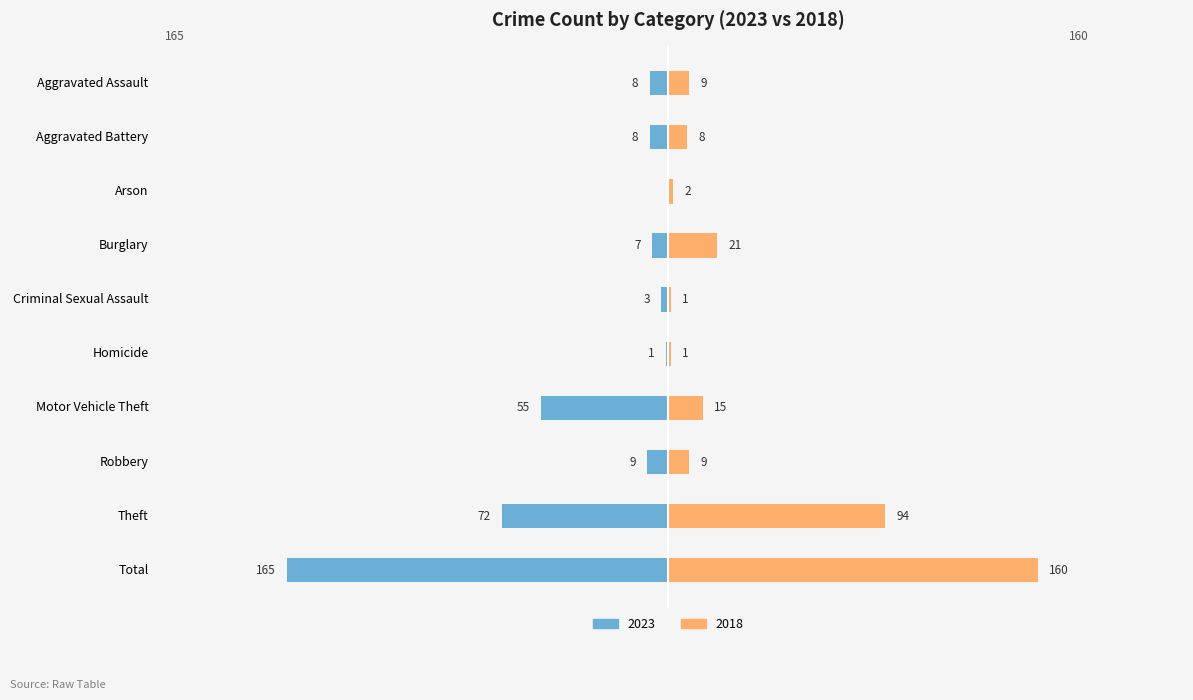

True or false: 2023 has a value of -7 at Burglary.

True